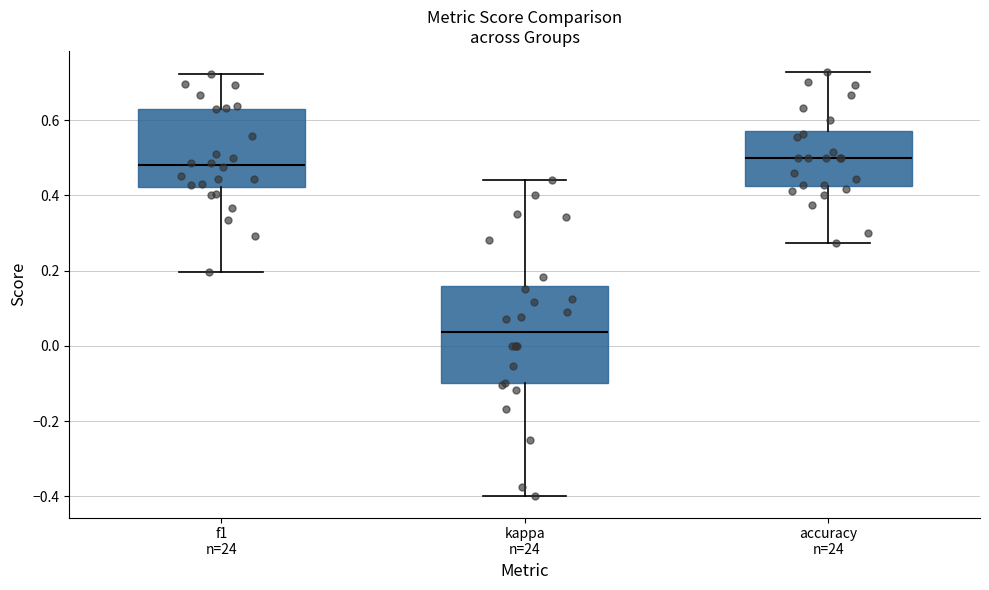

Which box is the tallest, from its lower edge to its upper edge?

kappa n=24